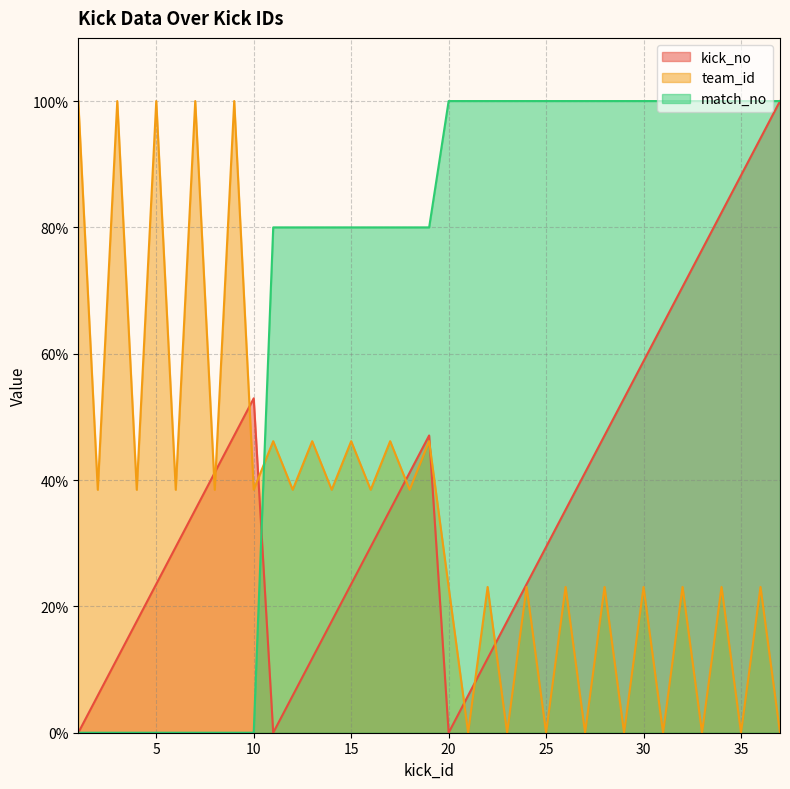

True or false: match_no has more than 2 points higher than both neighbors.

False